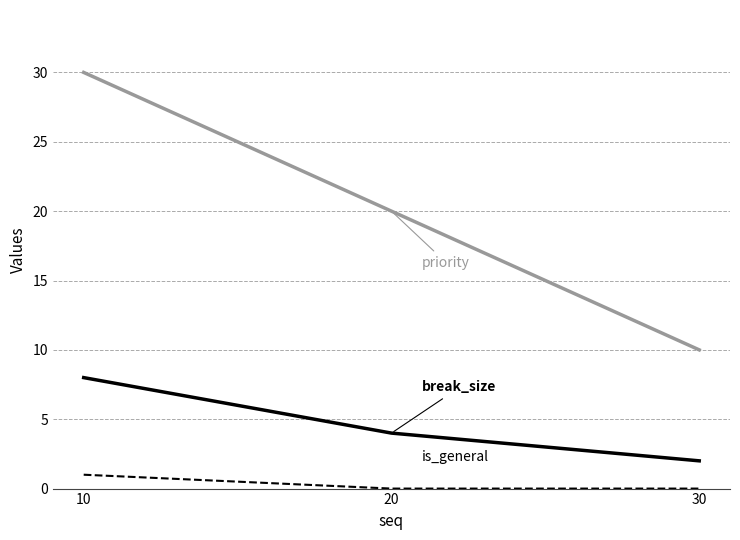

At which category is the sum across all series the highest?

10